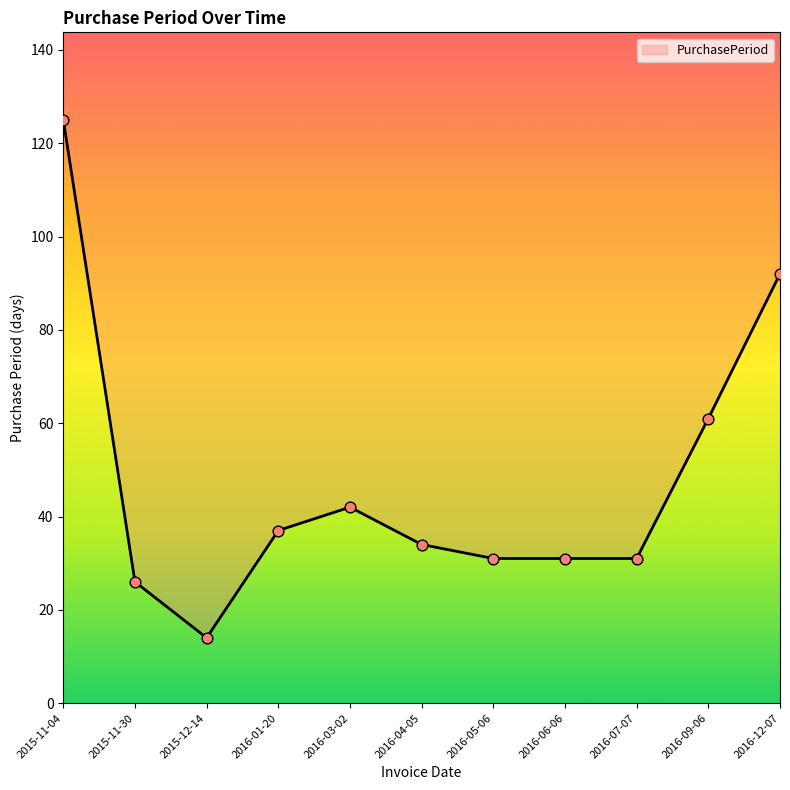

Which has a higher value, 2015-11-04 or 2016-12-07?

2015-11-04